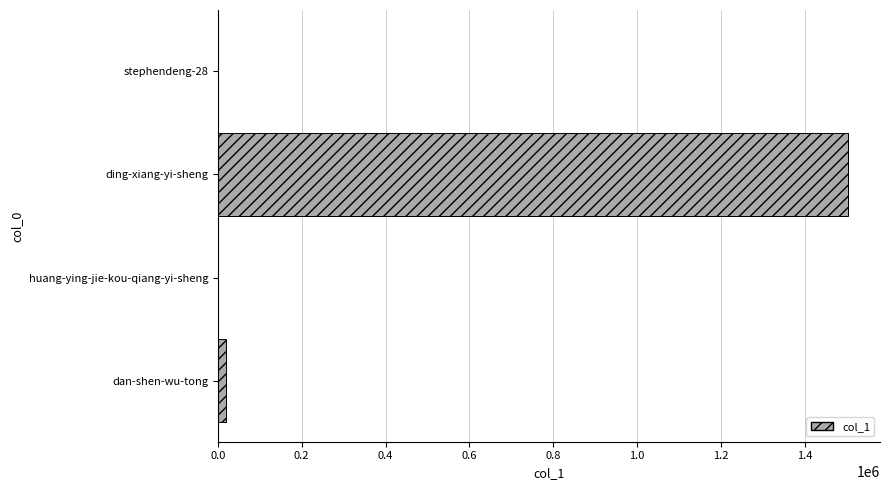

What is the greatest value displayed?

1504501